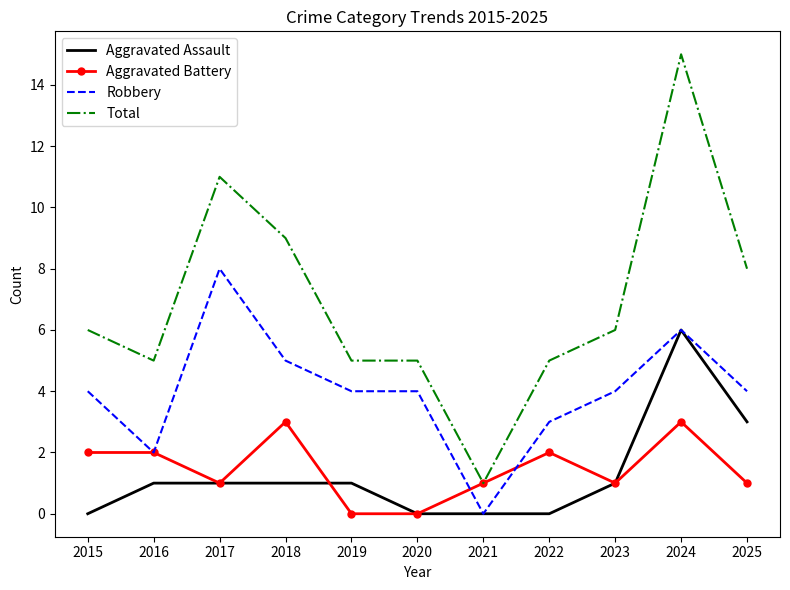

Which series has the largest total across all categories?

Total